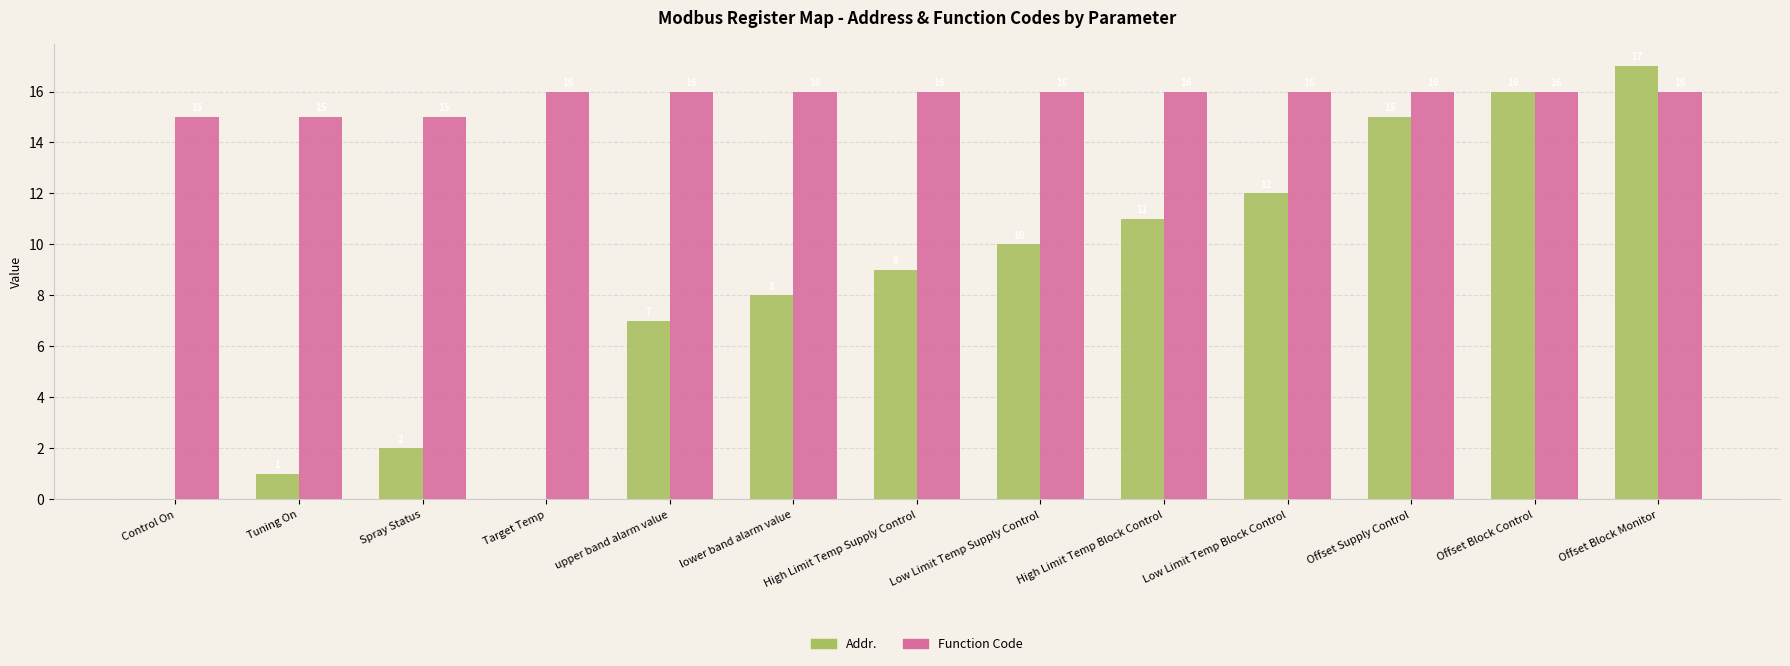

Between lower band alarm value and High Limit Temp Block Control, which series saw the biggest shift?

Addr.